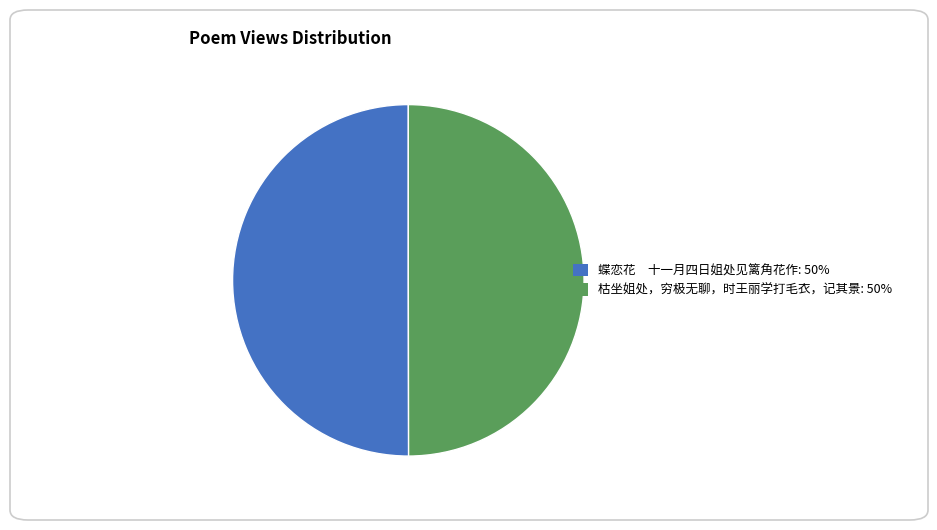

The 蝶恋花 十一月四日姐处见篱角花作: 50% slice represents 50% of the pie. True or false?

True